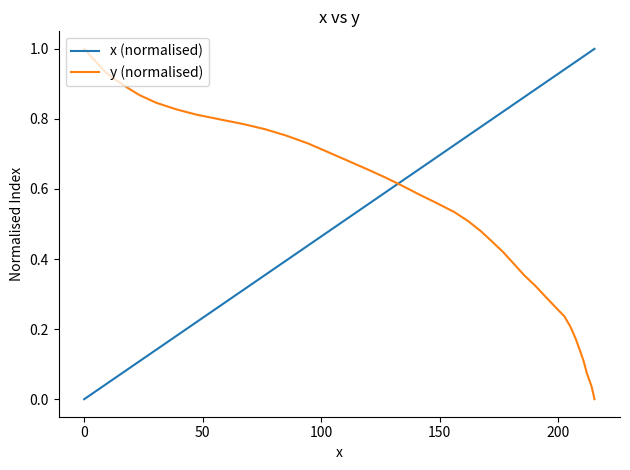

Does the chart display data point markers on the line(s)?

No